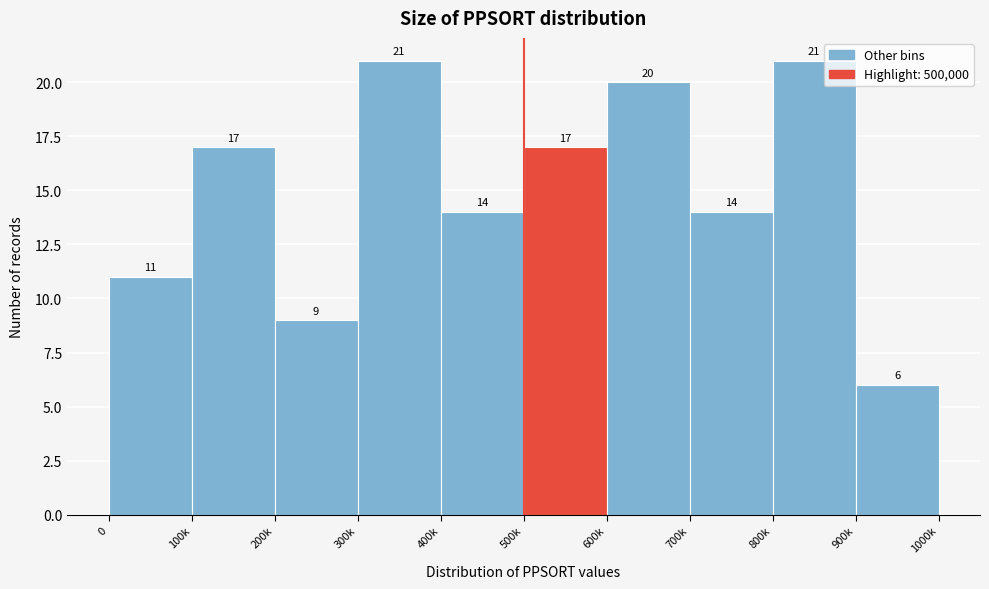

Reading left to right, list all the values displayed in this chart.

11	17	9	21	14	17	20	14	21	6